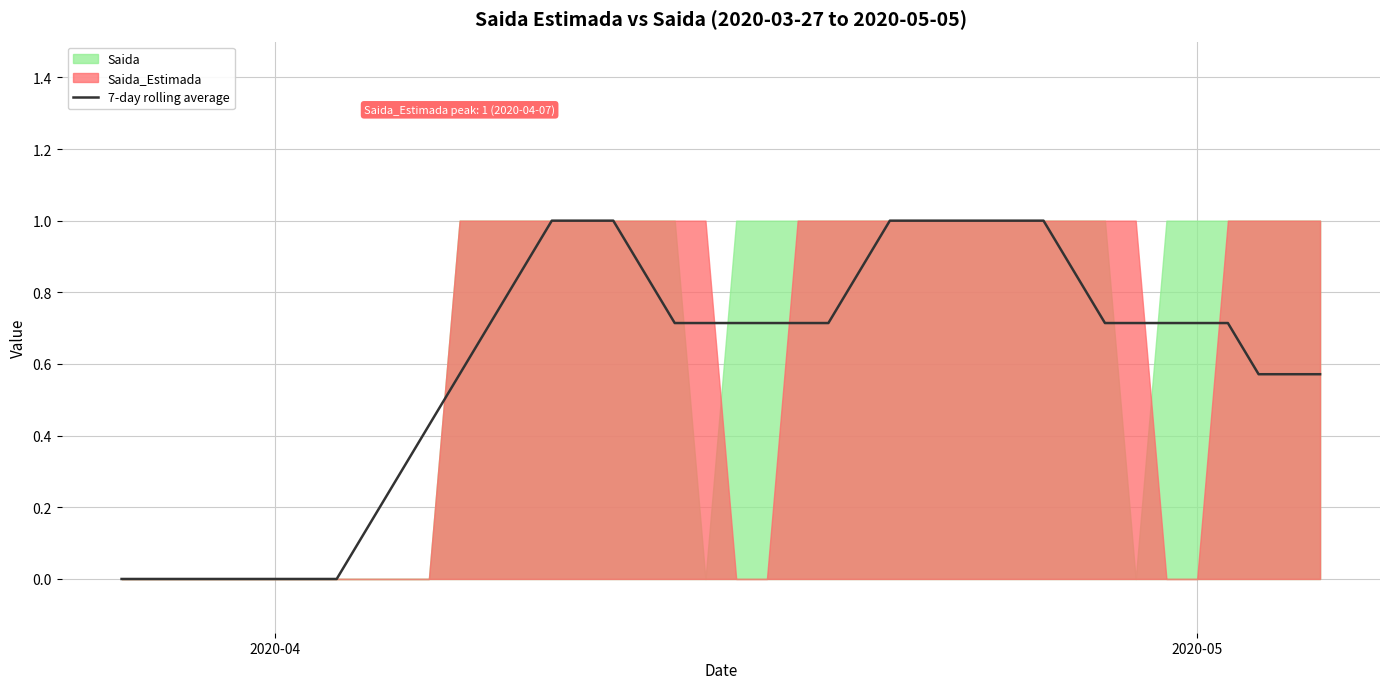

What is the value of the 10th point from the left?

0.3